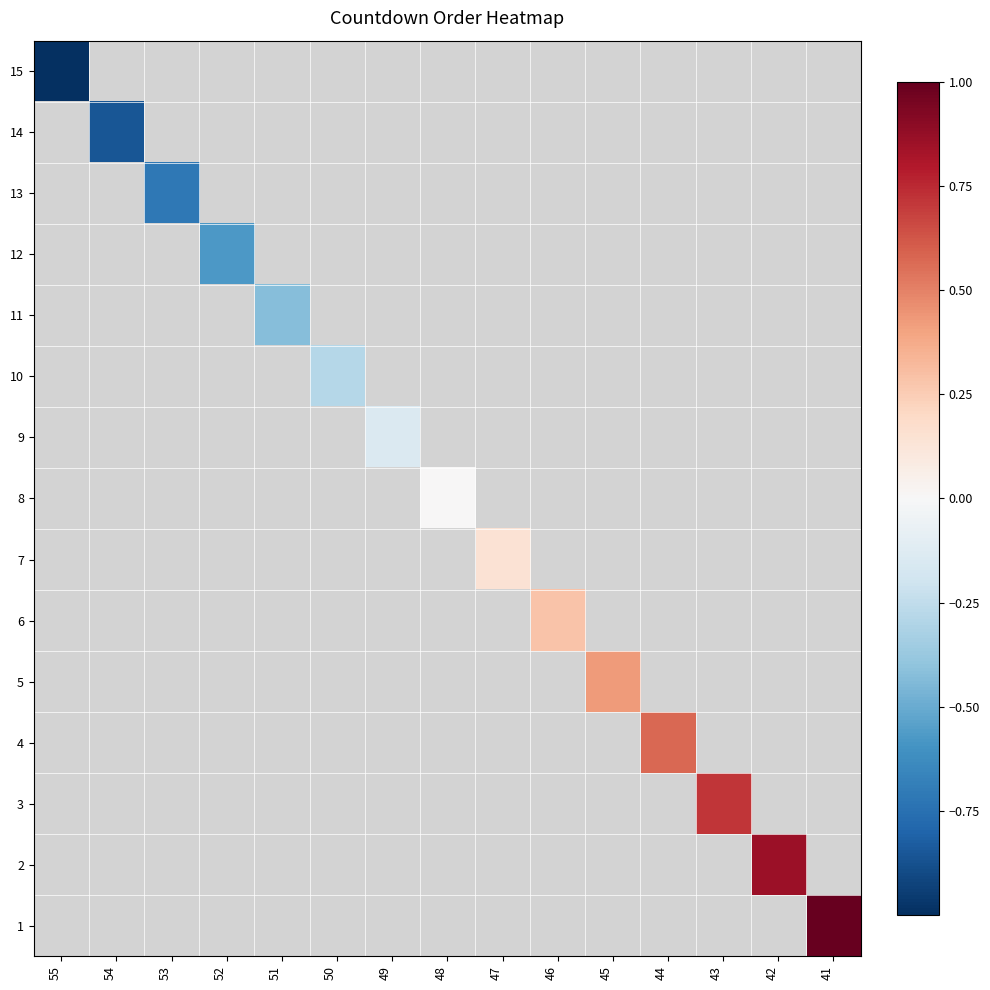

At how many categories does at least one series exceed 0?

7